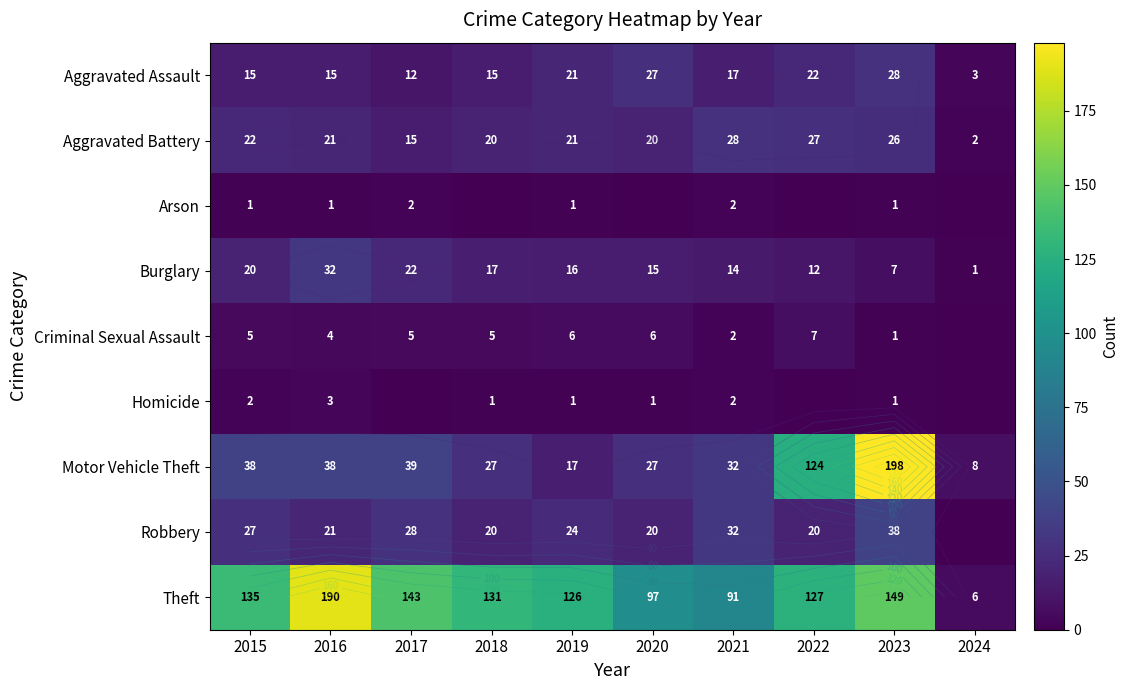

Which series changed the most between 2022 and 2024?

Theft